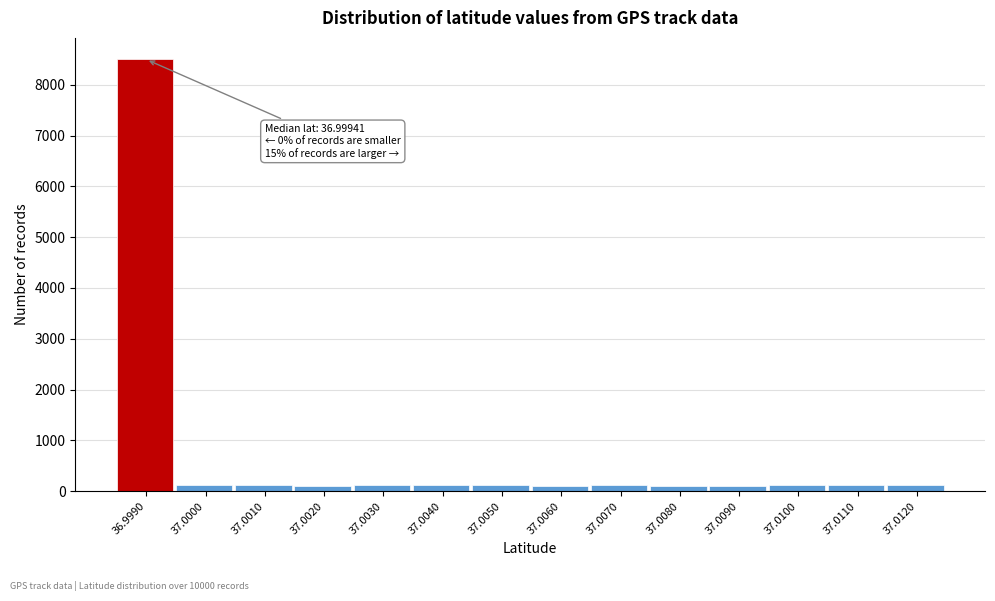

What is the average value?

714